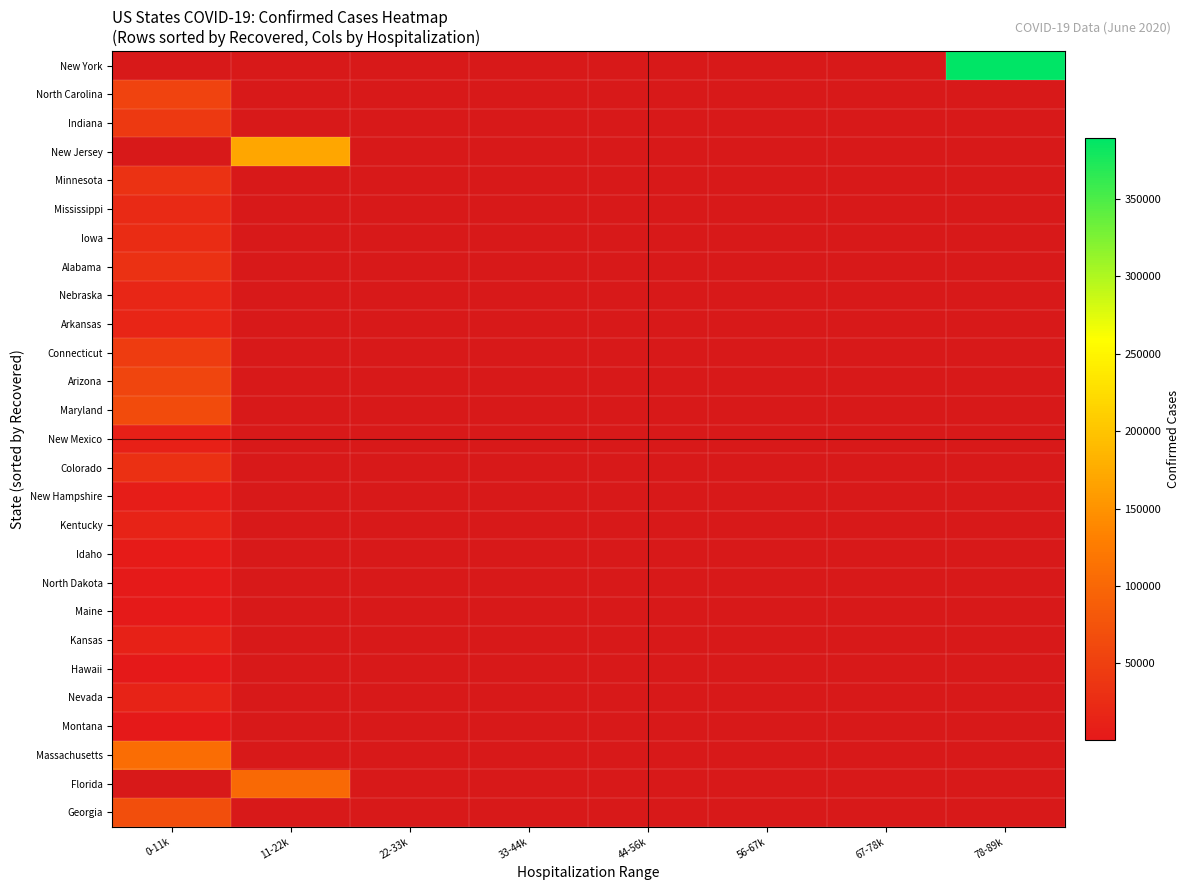

Is the value of Idaho at 78-89k greater than the value of New Jersey at 11-22k?

No